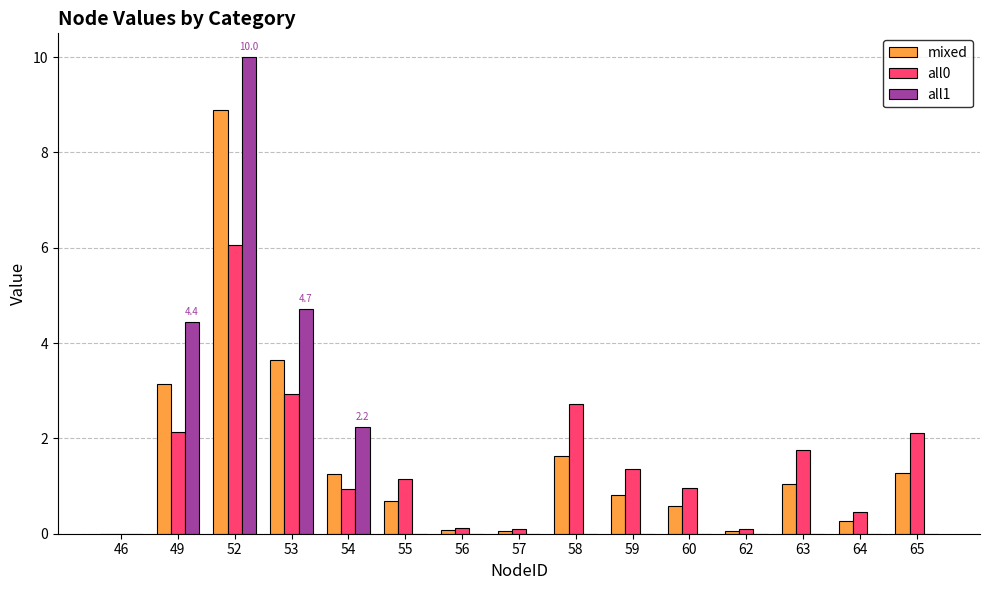

Is the value of all1 at 58 greater than the value of mixed at 49?

No